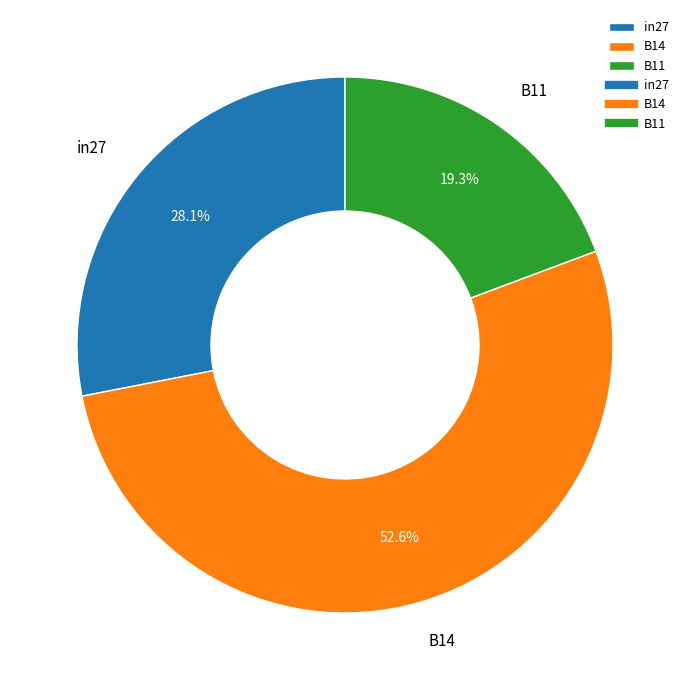

Which slice represents more than half of the pie?

B14